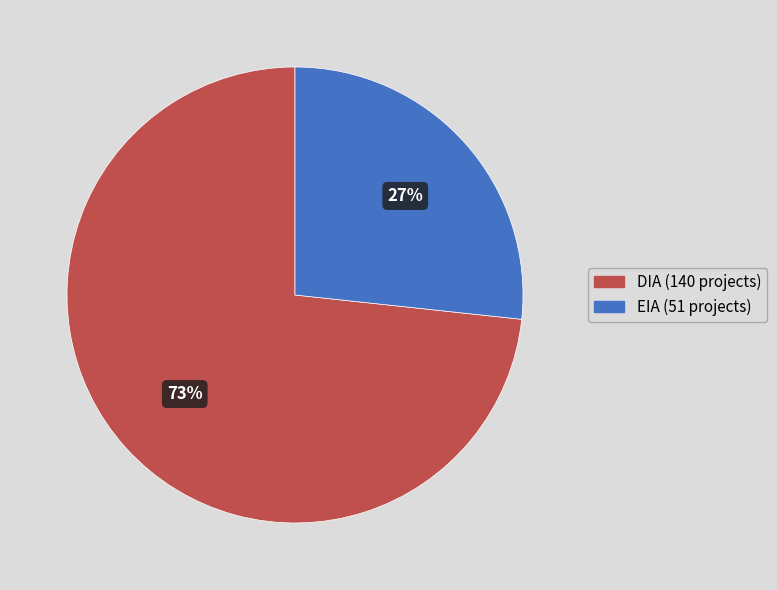

Between DIA and EIA, which is larger?

DIA